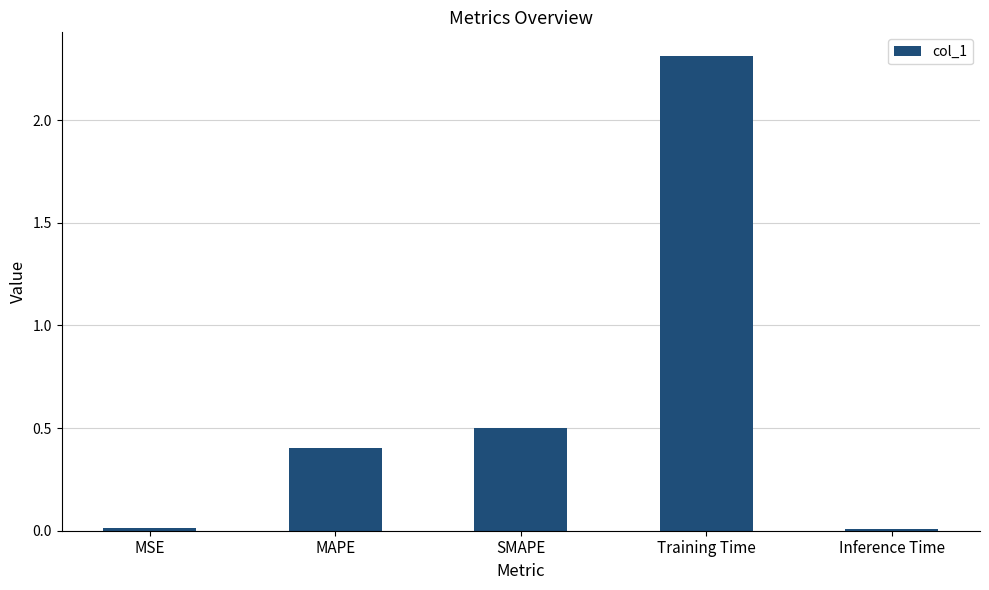

At which label is the value closest to 1?

SMAPE